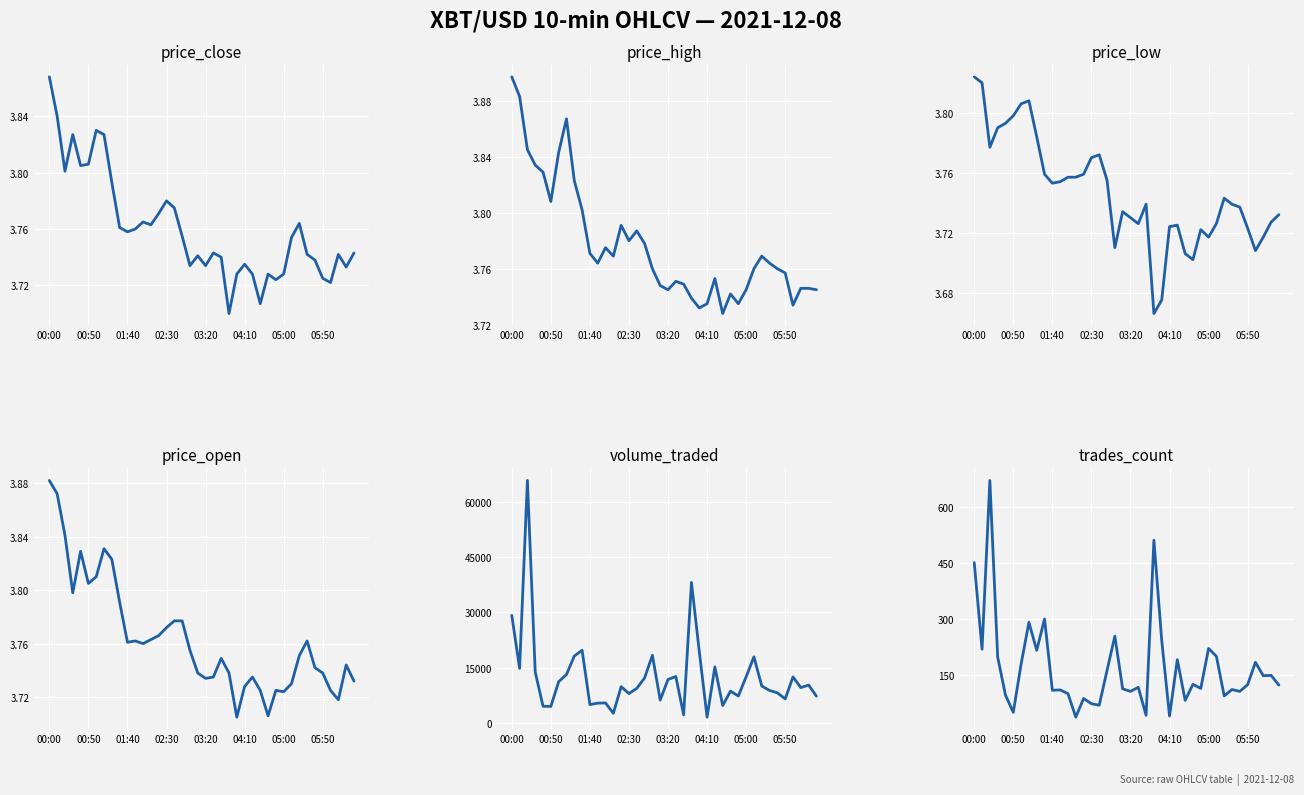

What is the minimum value for price_open?

3.7